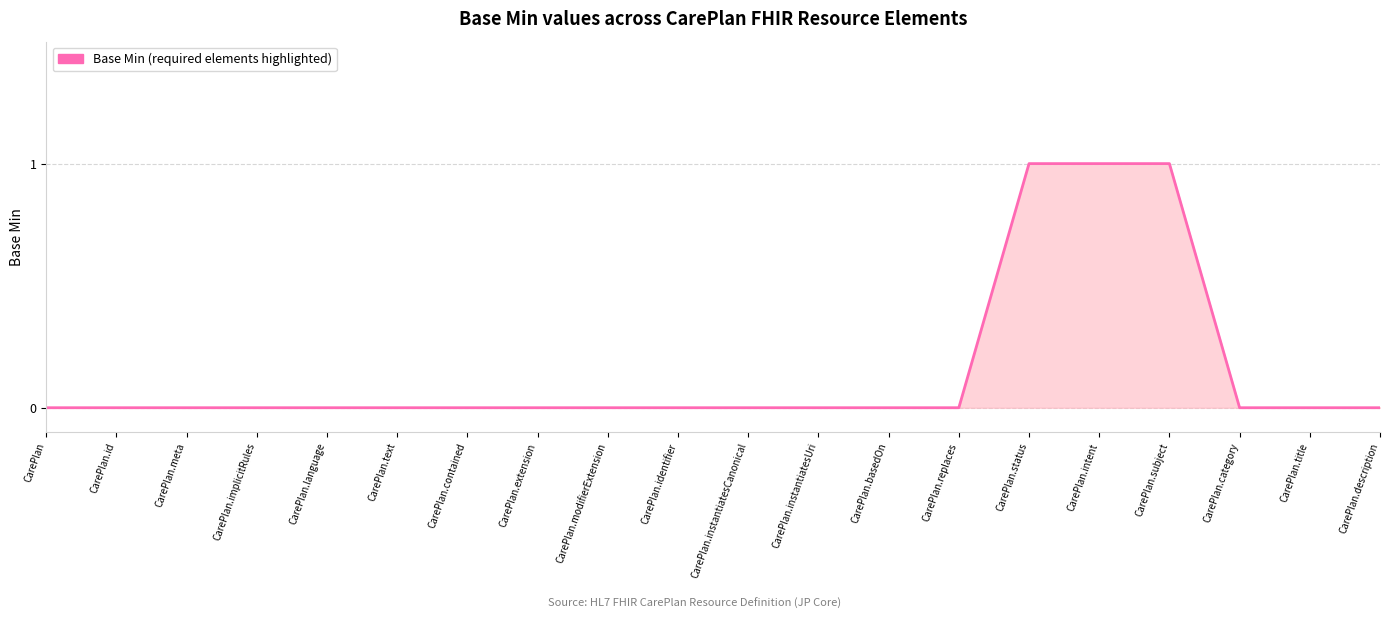

What is the sum of all values?

3